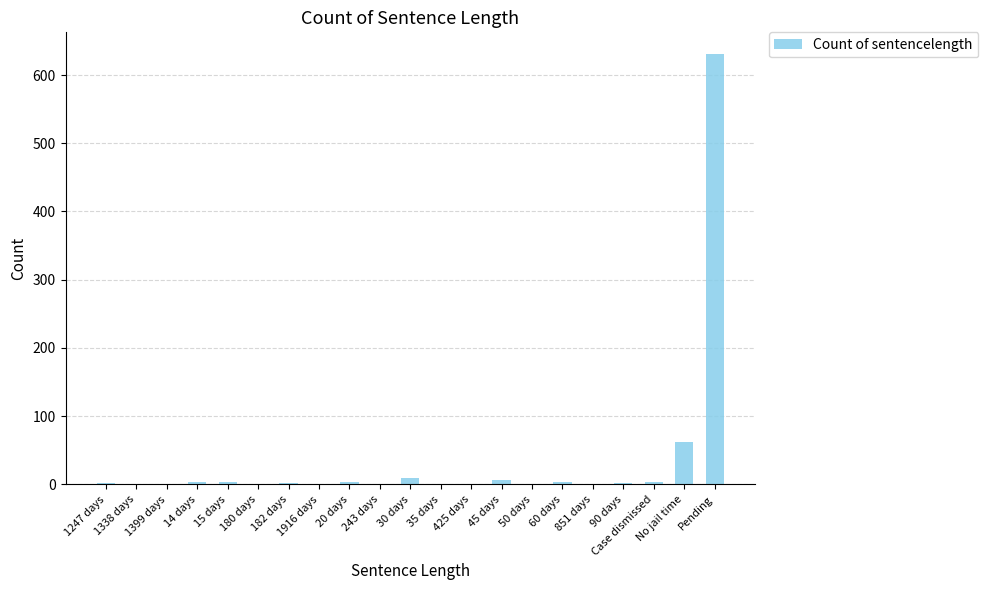

What is the maximum value shown in the chart?

631